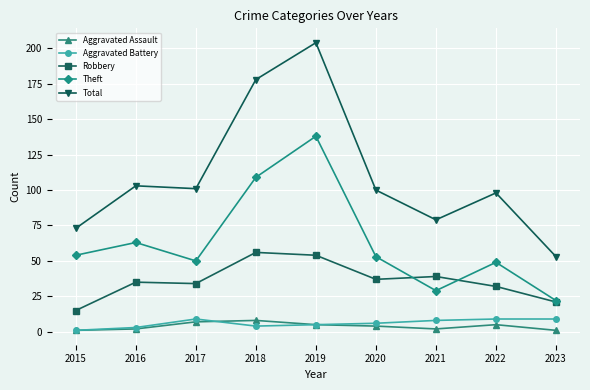

What is the sum of the Theft values at 2015 and 2023?

76